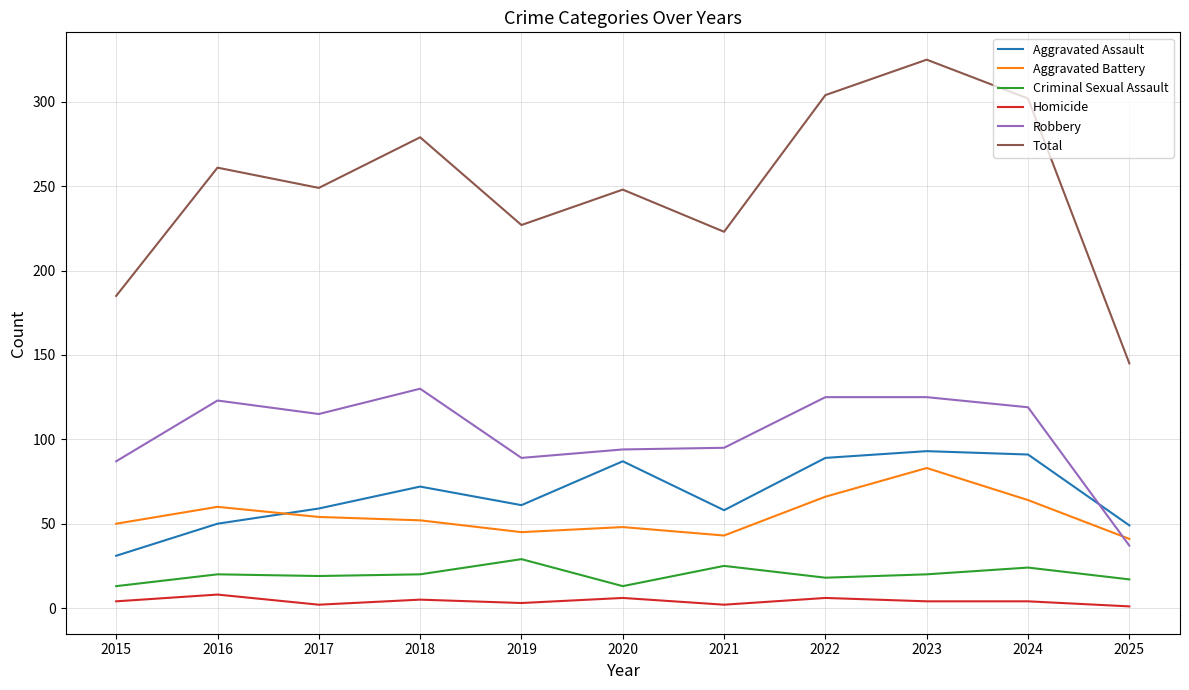

What value does the Total series have at 2020?

248